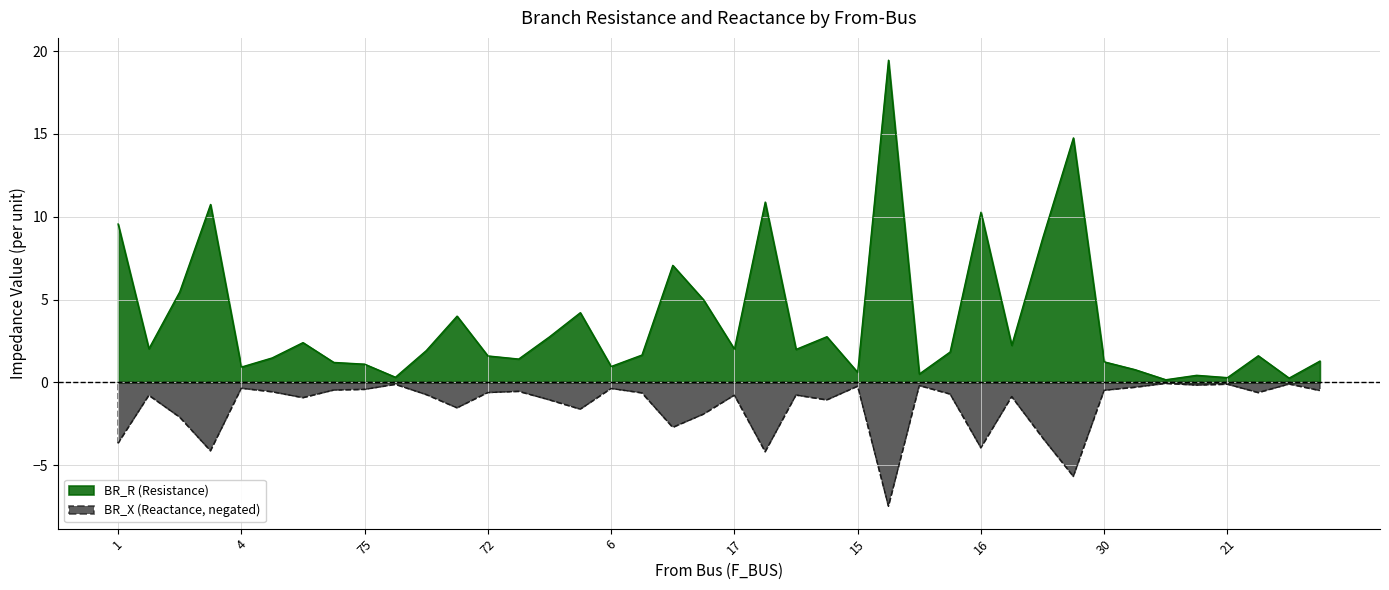

Read the BR_R value at 43.

1.8